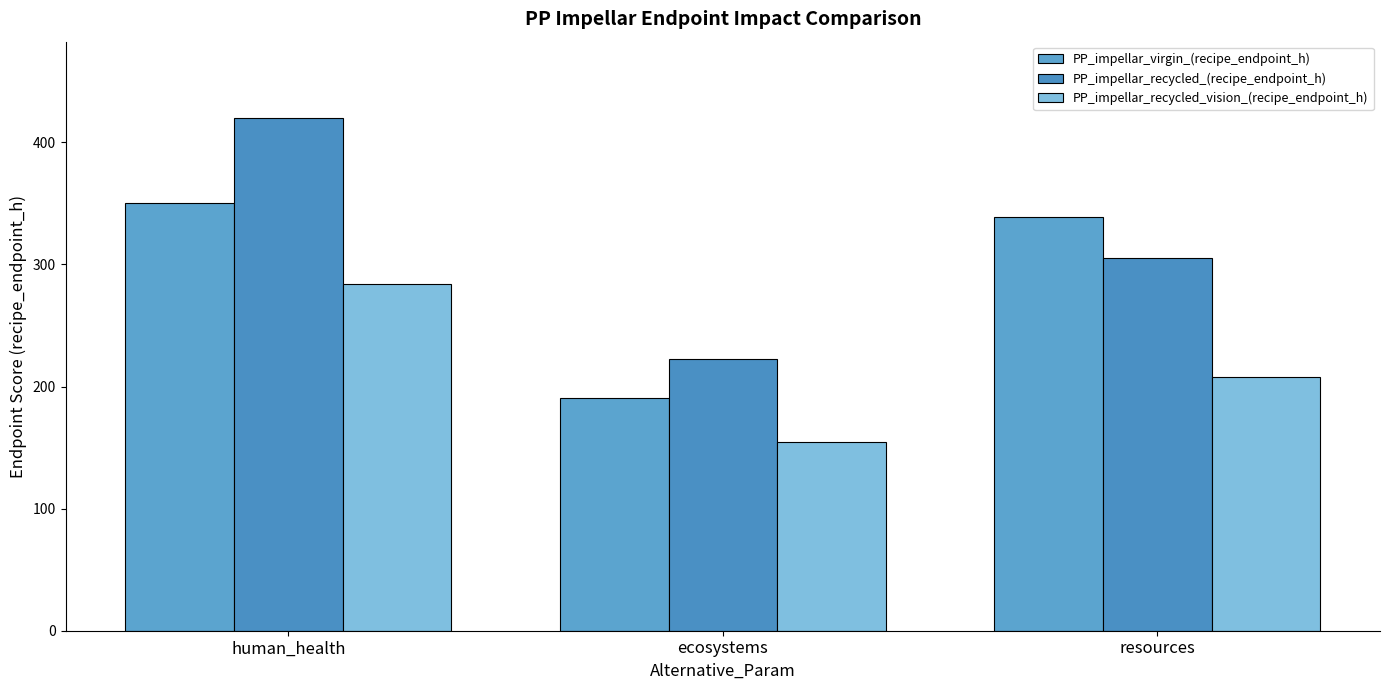

What is the label of the 3rd bar from the right?

human_health